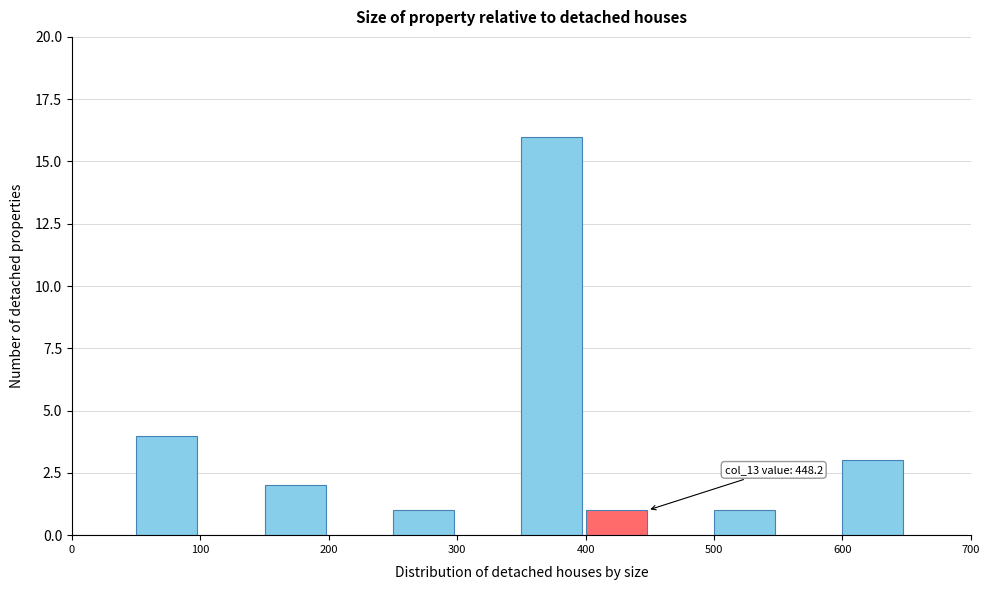

Which range on the x-axis has the tallest bar?

350 to 400